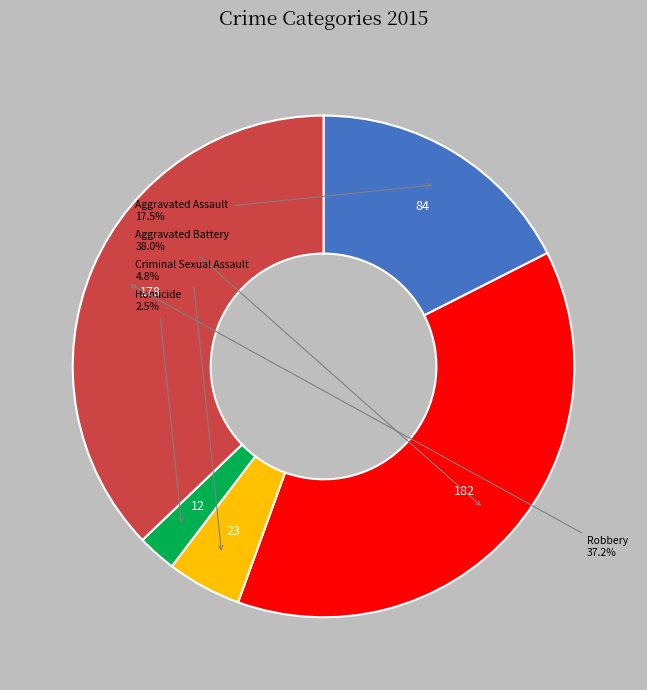

Does any single category account for the majority?

No